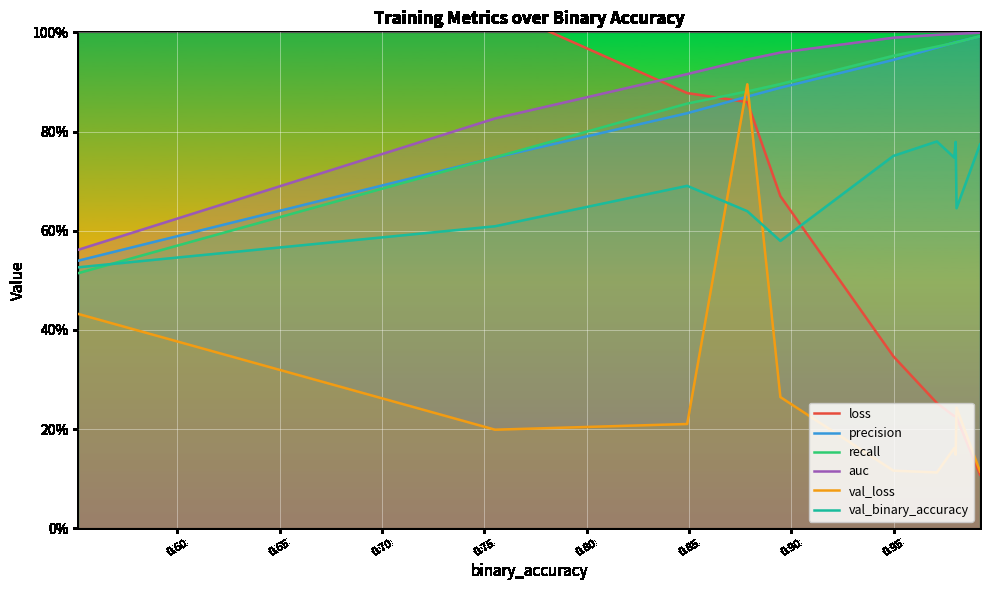

What is the sum of all loss values?

7.8